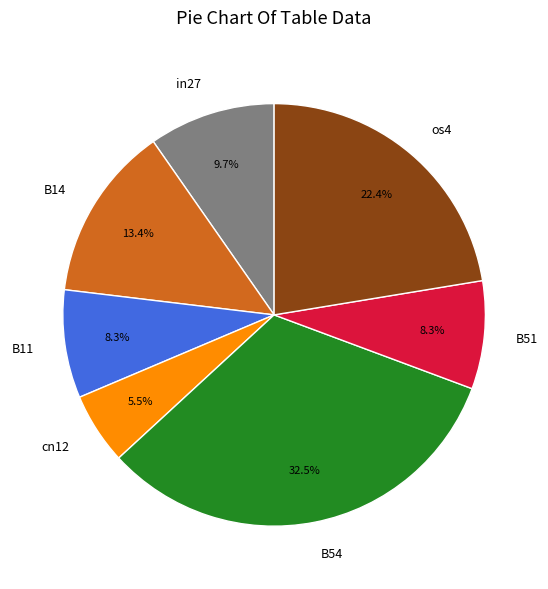

To the nearest percent, what is the difference between the largest and smallest slice percentages?

27%